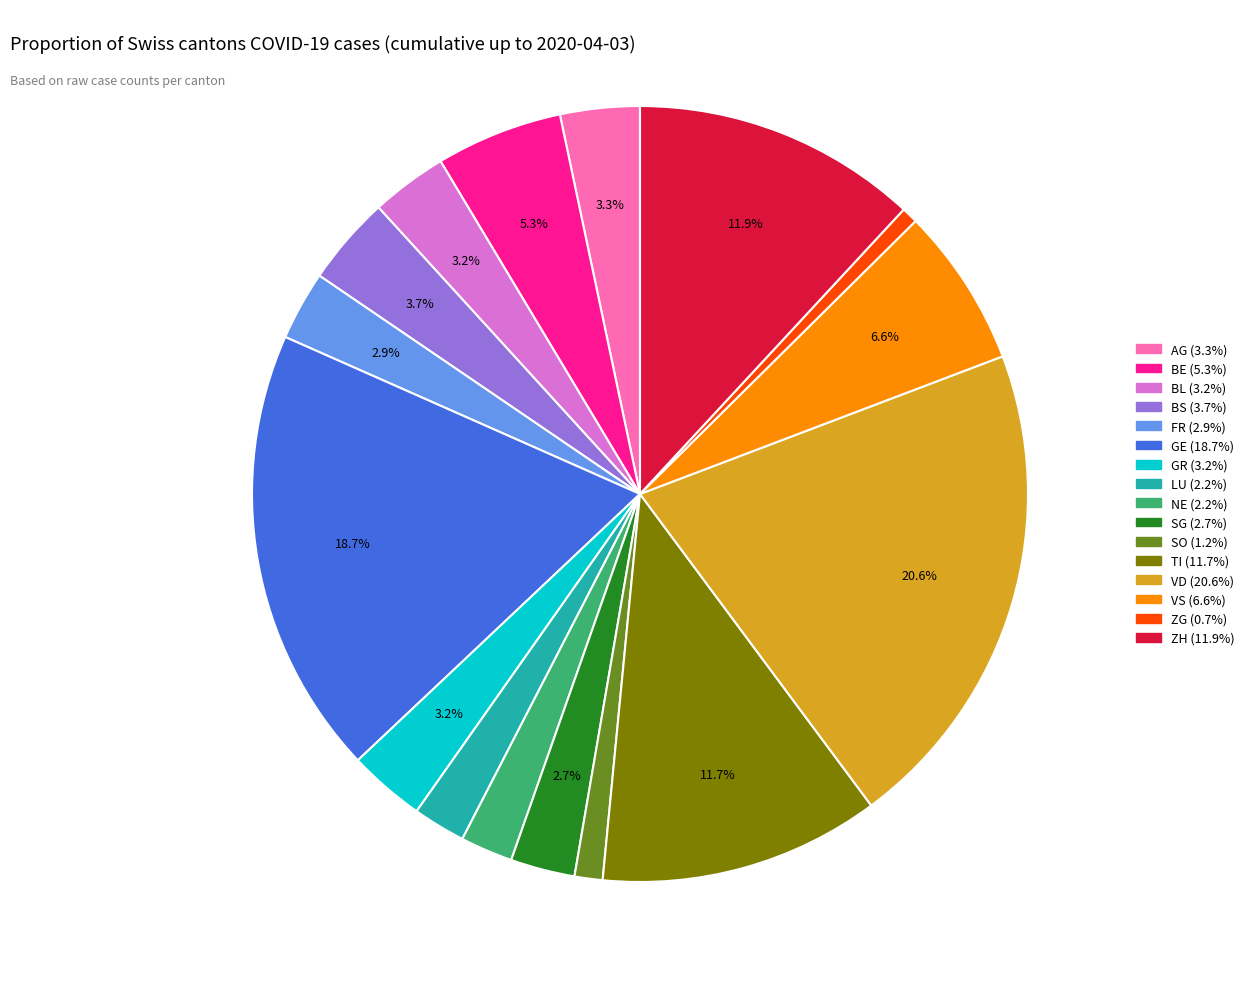

How many slices are in this pie chart?

16